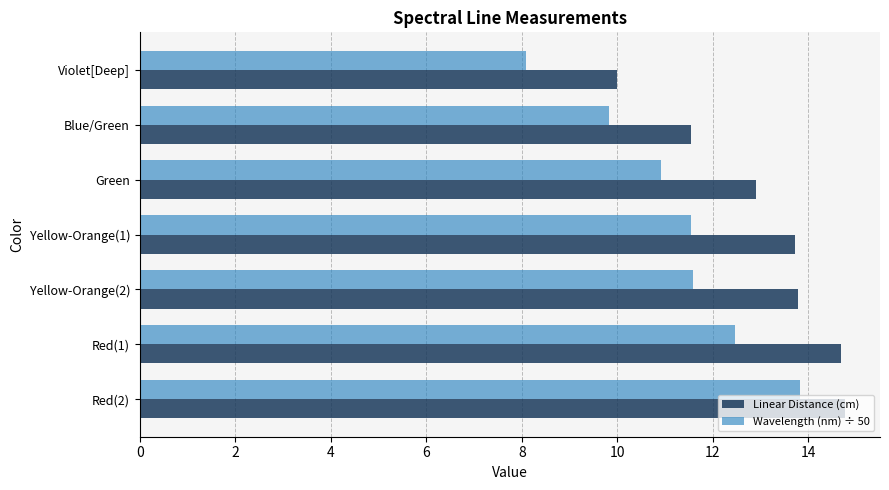

Which series changed the most between Blue/Green and Yellow-Orange(2)?

Linear Distance (cm)